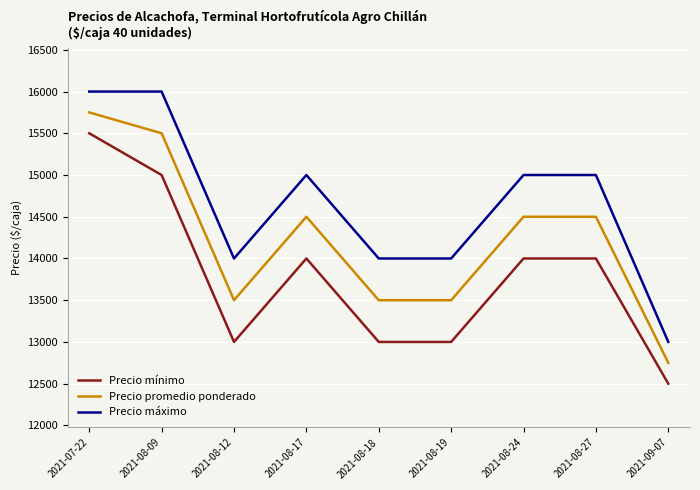

True or false: Precio máximo and Precio promedio ponderado intersect in this chart.

False